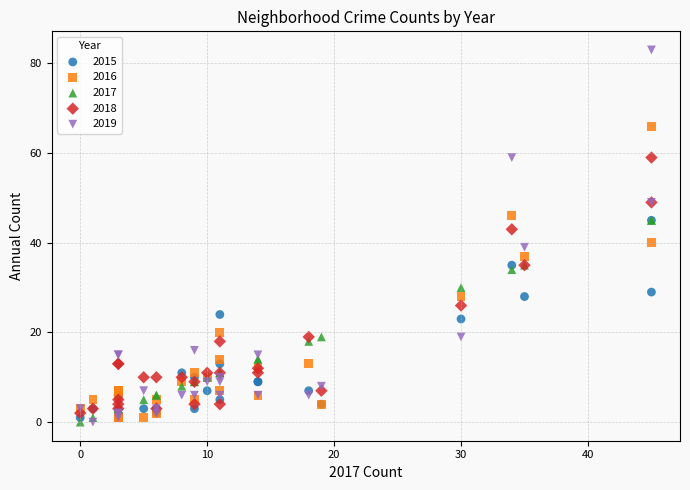

Which series reaches the maximum Y coordinate?

2019